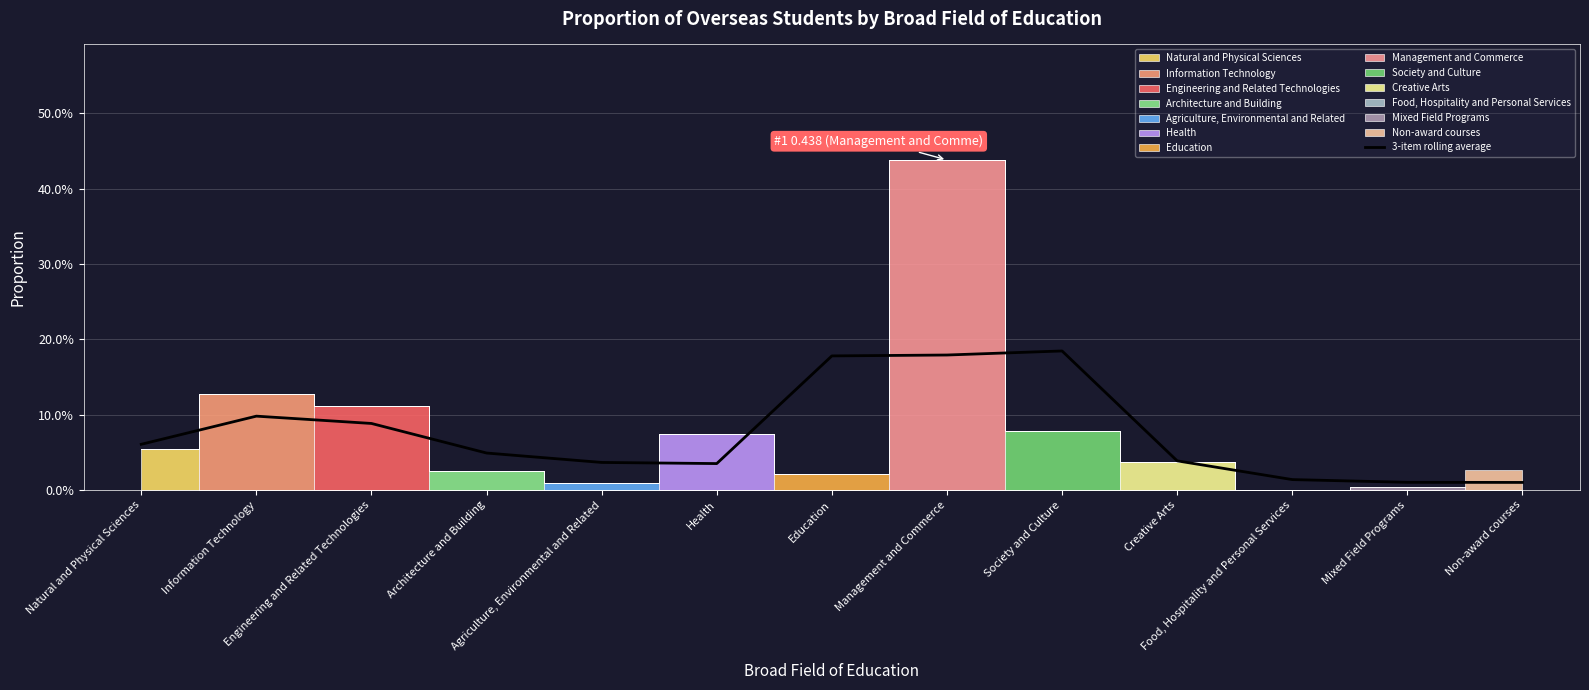

How many points are lower than both their immediate neighbors (excluding endpoints)?

1